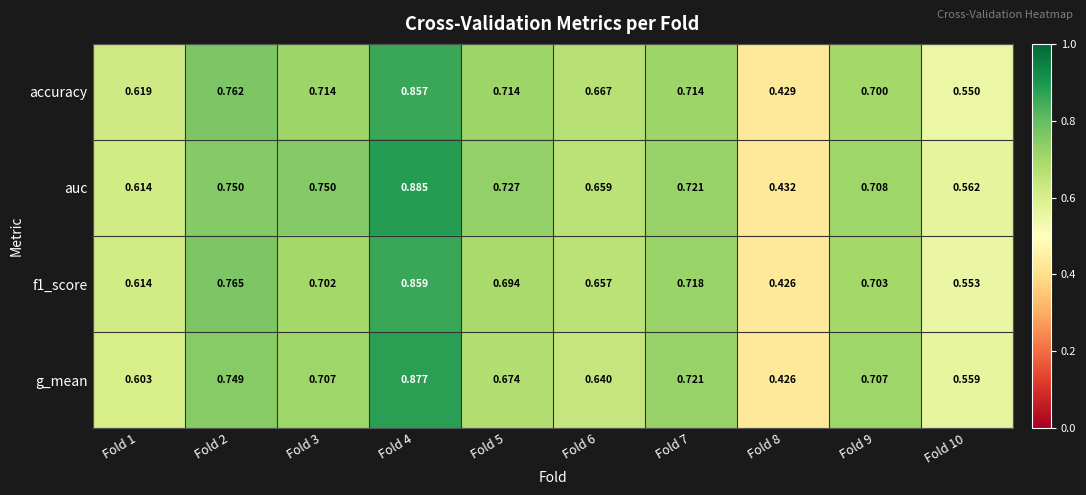

Is the value of f1_score at Fold 8 greater than the value of auc at Fold 6?

No